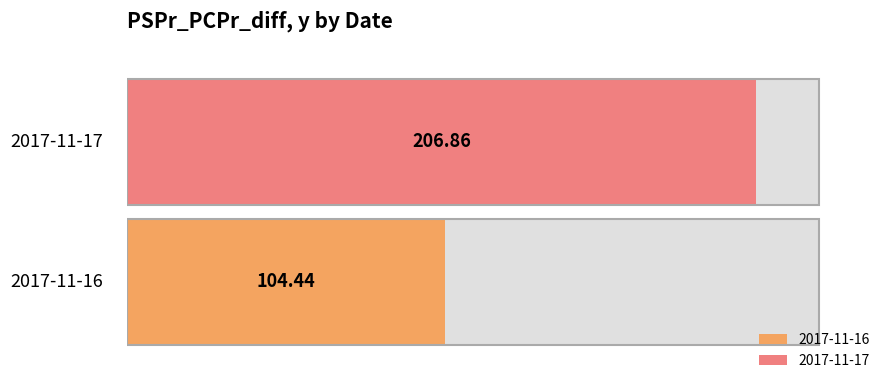

Does the chart contain any negative values?

No